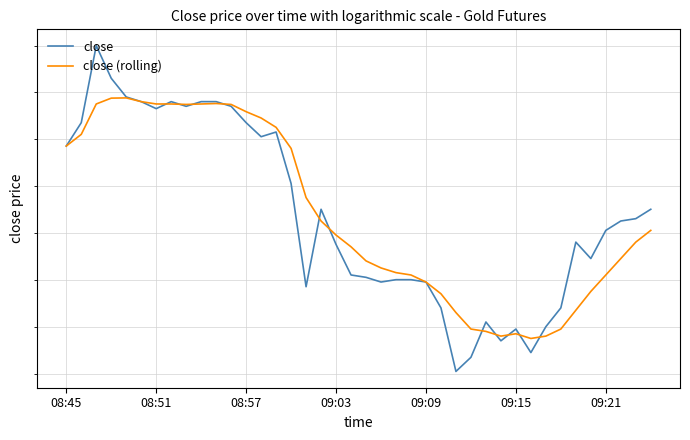

What is the total value across all series at 23?

2700.2